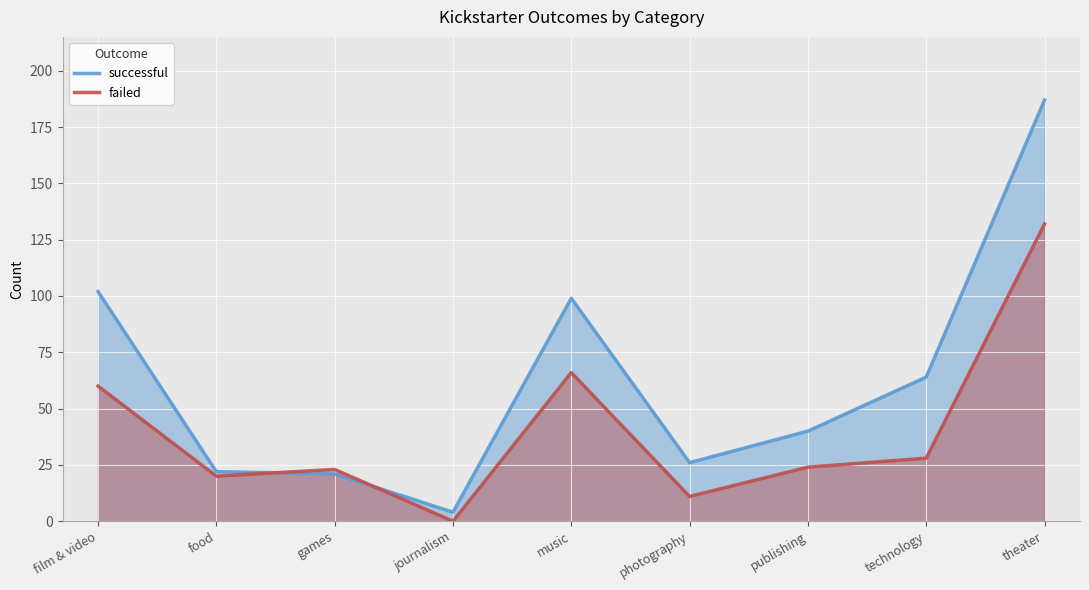

True or false: successful has a value of 145 at film & video.

False